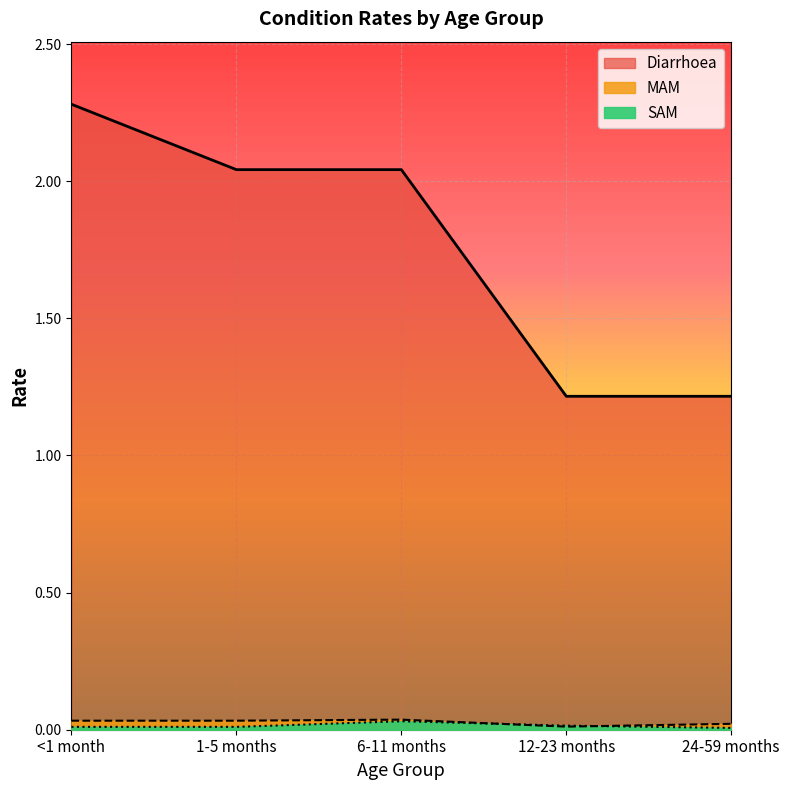

What is the sum of all Diarrhoea values?

8.8